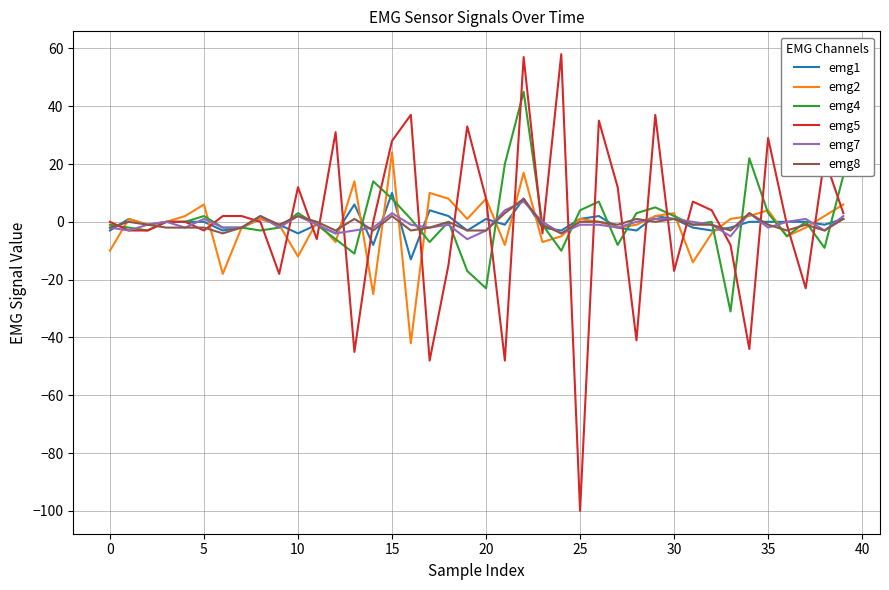

True or false: emg2 has more than 2 points higher than both neighbors.

True